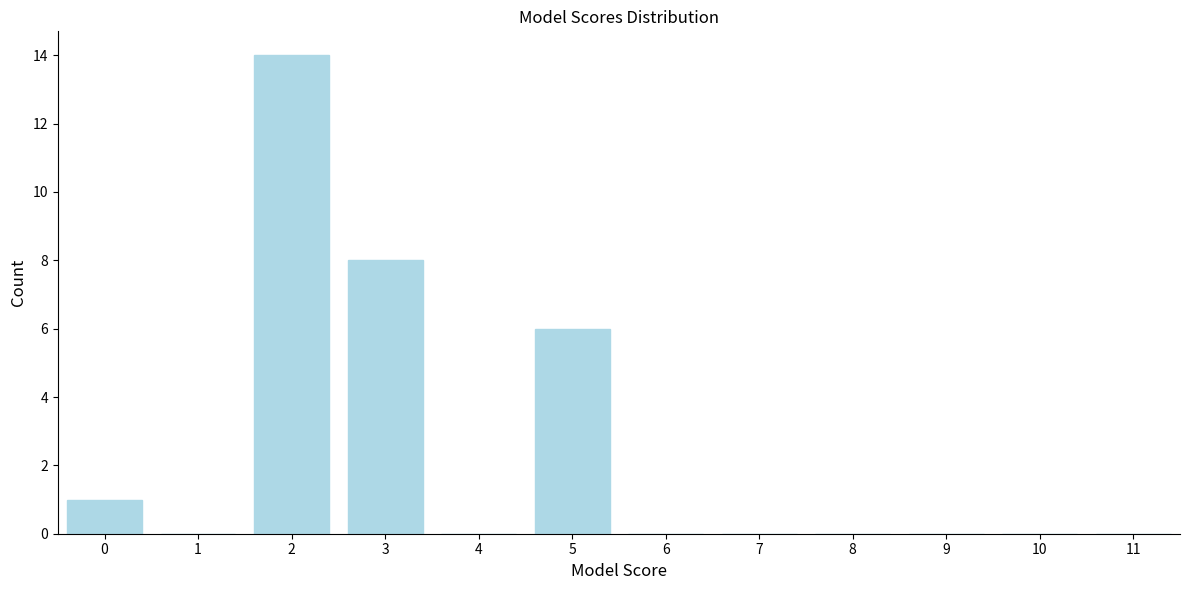

Reading left to right, list all the values displayed in this chart.

0=1	1=0	2=14	3=8	4=0	5=6	6=0	7=0	8=0	9=0	10=0	11=0